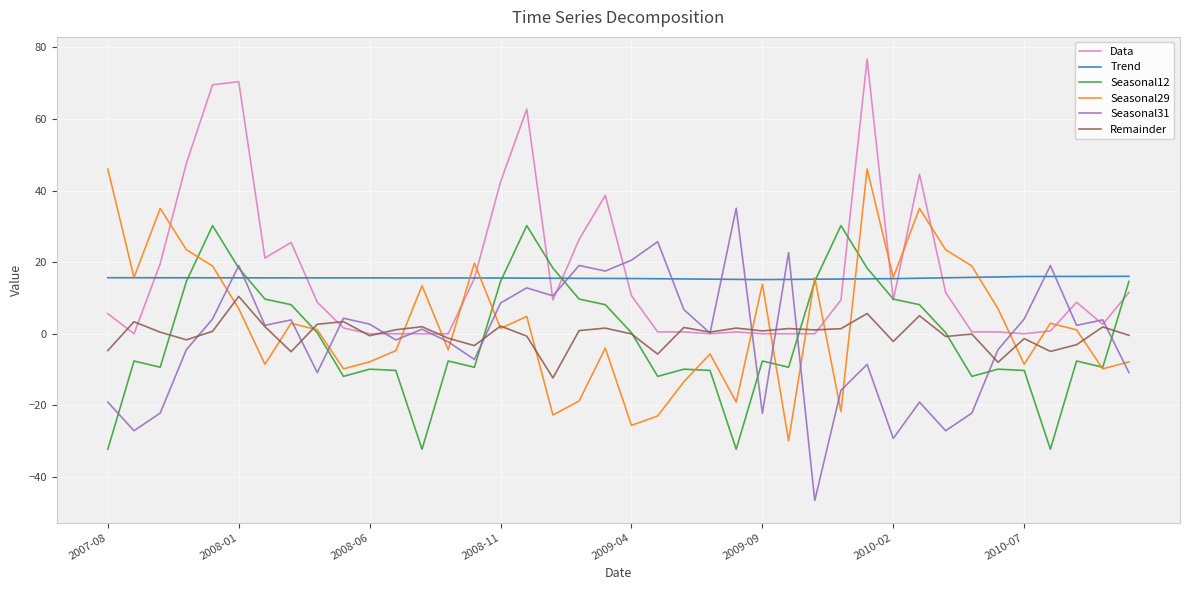

What is the greatest value displayed?

76.8